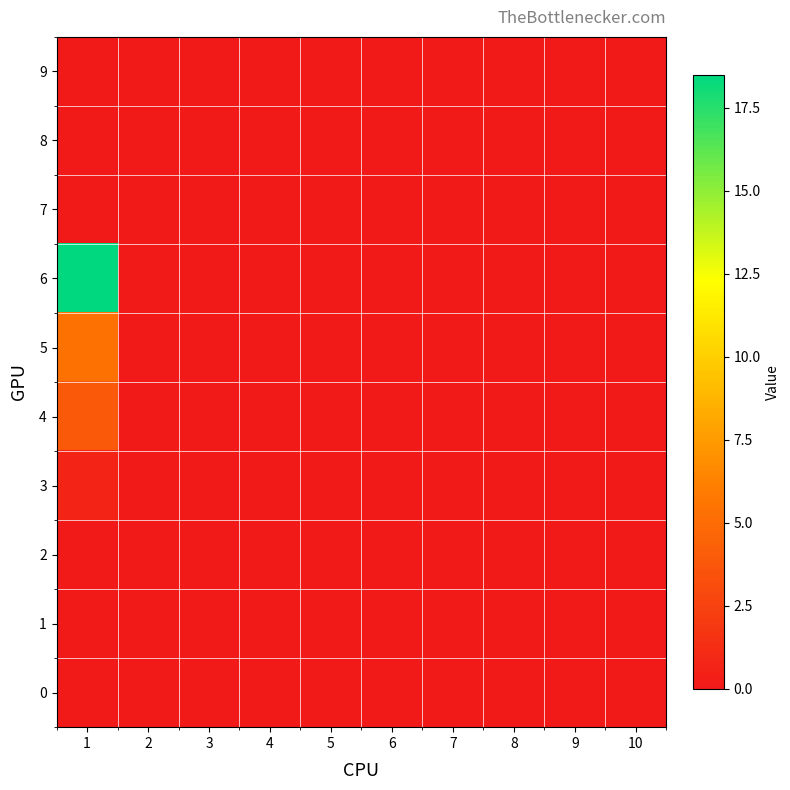

Between 7 and 5, which is larger?

7